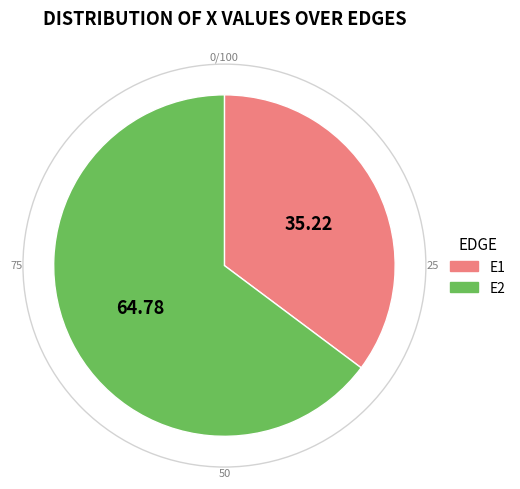

Rank the categories by value from highest to lowest.

E2, E1